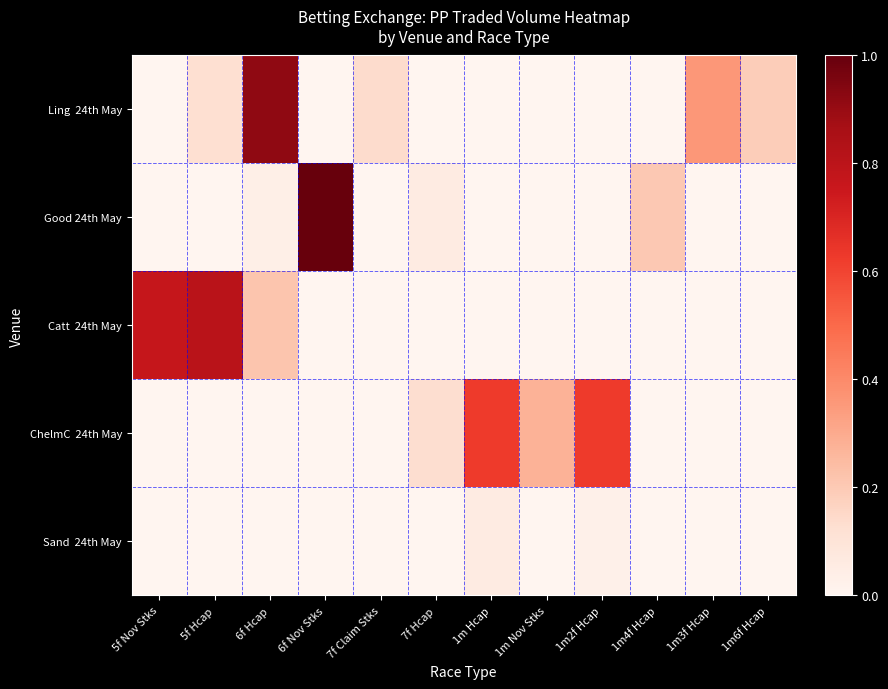

Which series has the widest spread of values?

Good 24th May